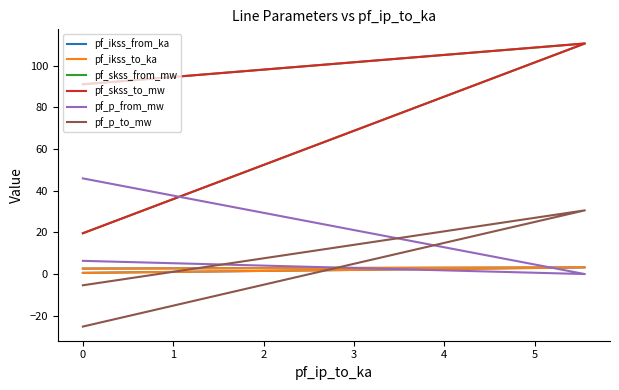

Is this an area chart (filled region under the line)?

No